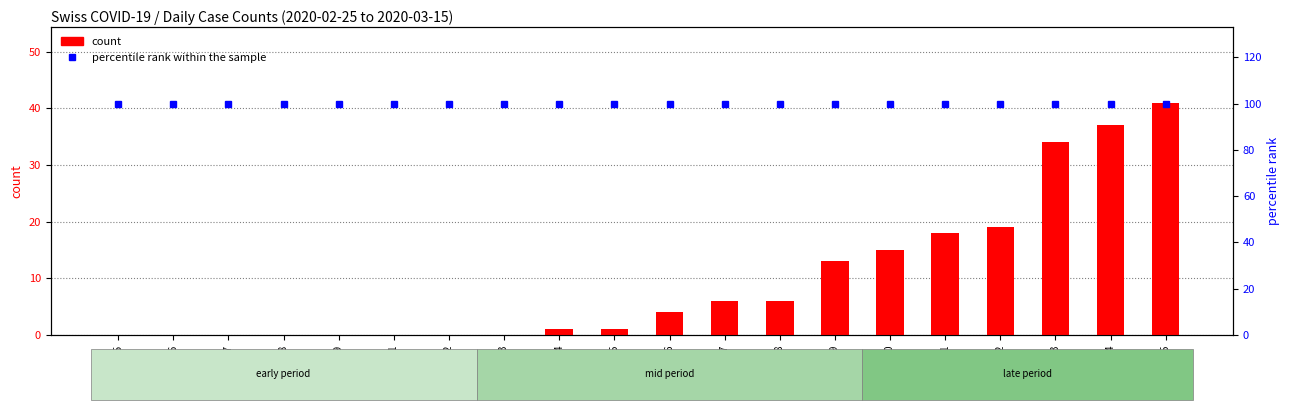

Reading left to right, transcribe all the data shown in this chart.

count: 0	0	0	0	0	0	0	0	1	1	4	6	6	13	15	18	19	34	37	41
percentile rank within the sample: 100	100	100	100	100	100	100	100	100	100	100	100	100	100	100	100	100	100	100	100